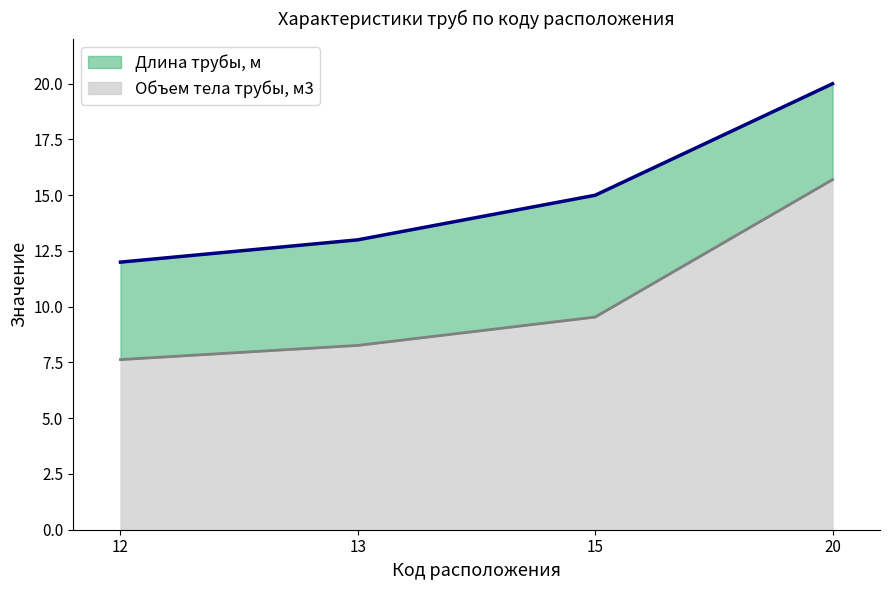

How many data points in Высота насыпи по профилю, м are above 2?

1